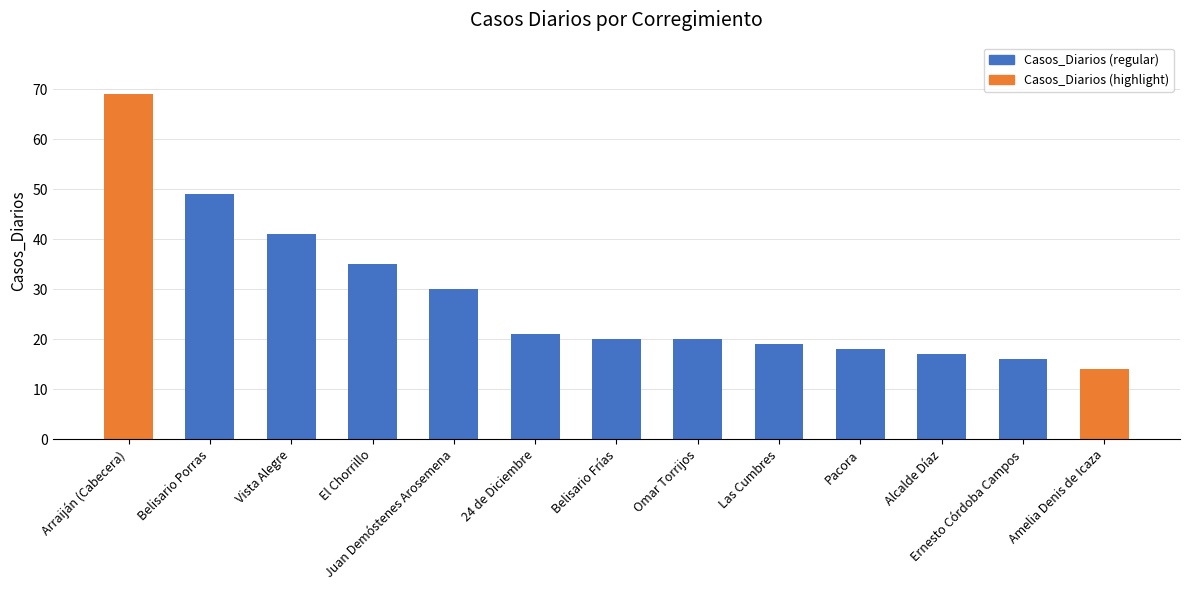

Reading right to left, transcribe all the data shown in this chart.

Amelia Denis de Icaza=14	Ernesto Córdoba Campos=16	Alcalde Díaz=17	Pacora=18	Las Cumbres=19	Omar Torrijos=20	Belisario Frías=20	24 de Diciembre=21	Juan Demóstenes Arosemena=30	El Chorrillo=35	Vista Alegre=41	Belisario Porras=49	Arraiján (Cabecera)=69